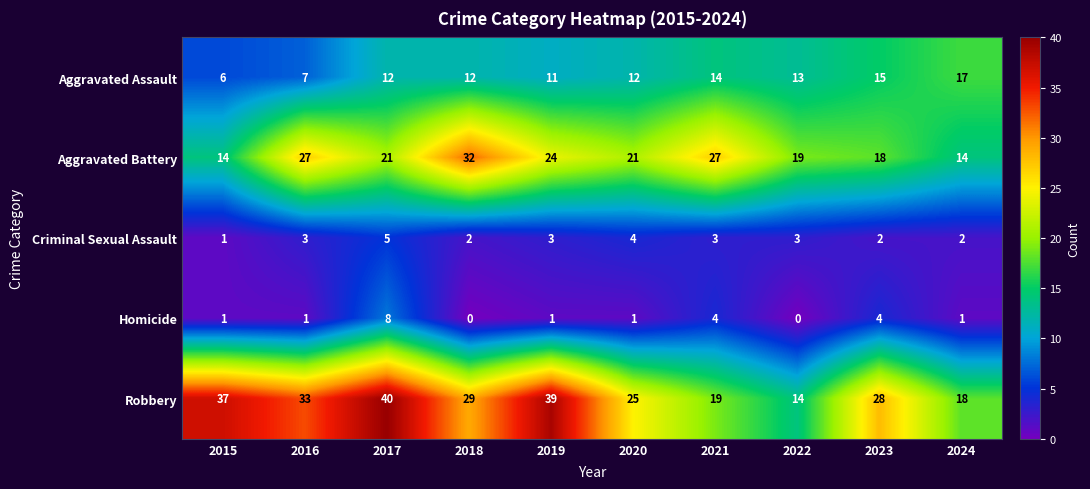

Which series changed the most between 2017 and 2019?

Homicide